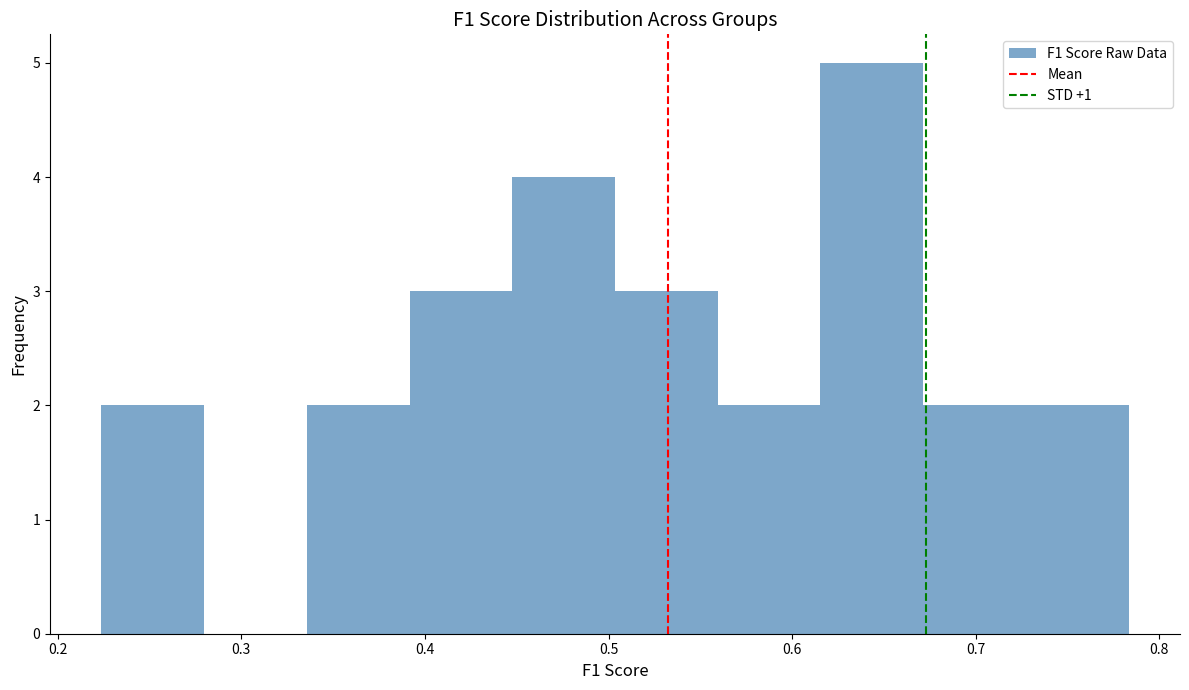

How tall is the bar that spans 0.34 to 0.39 on the x-axis? Neither the bar edges nor the heights are printed on the chart, so give them approximately, as read against the axes.

2